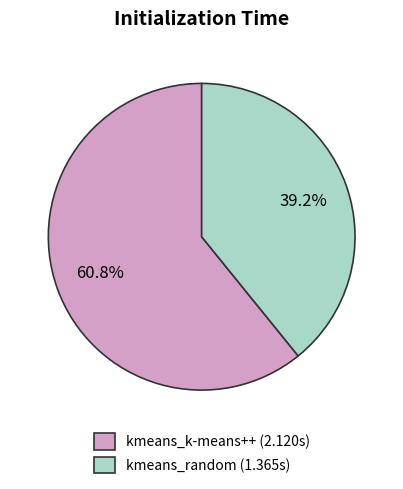

How many segments does this pie chart have?

2